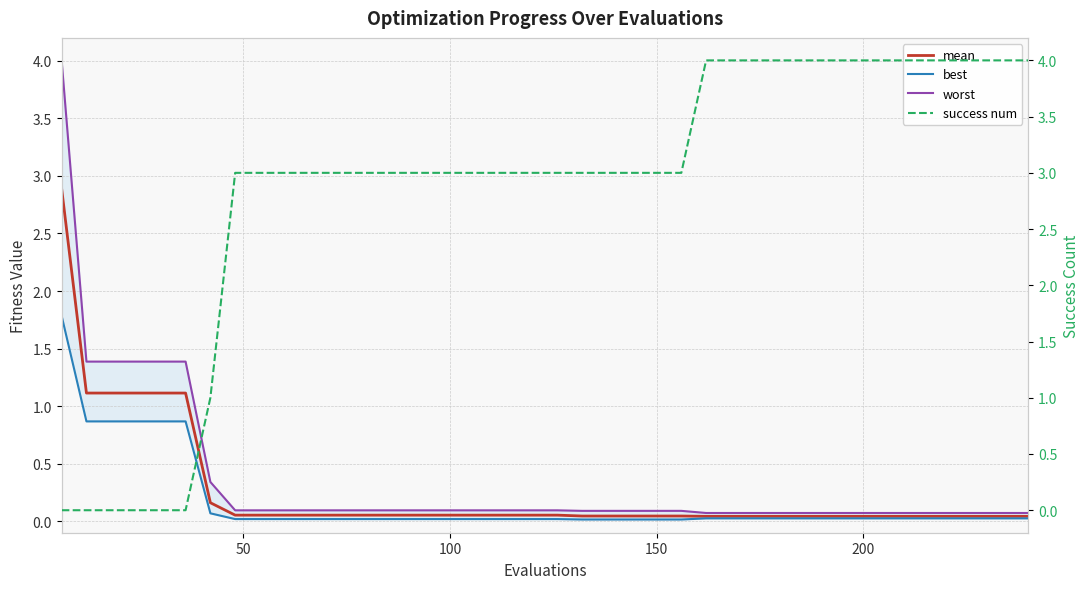

What is the sum of all mean values?

10.2